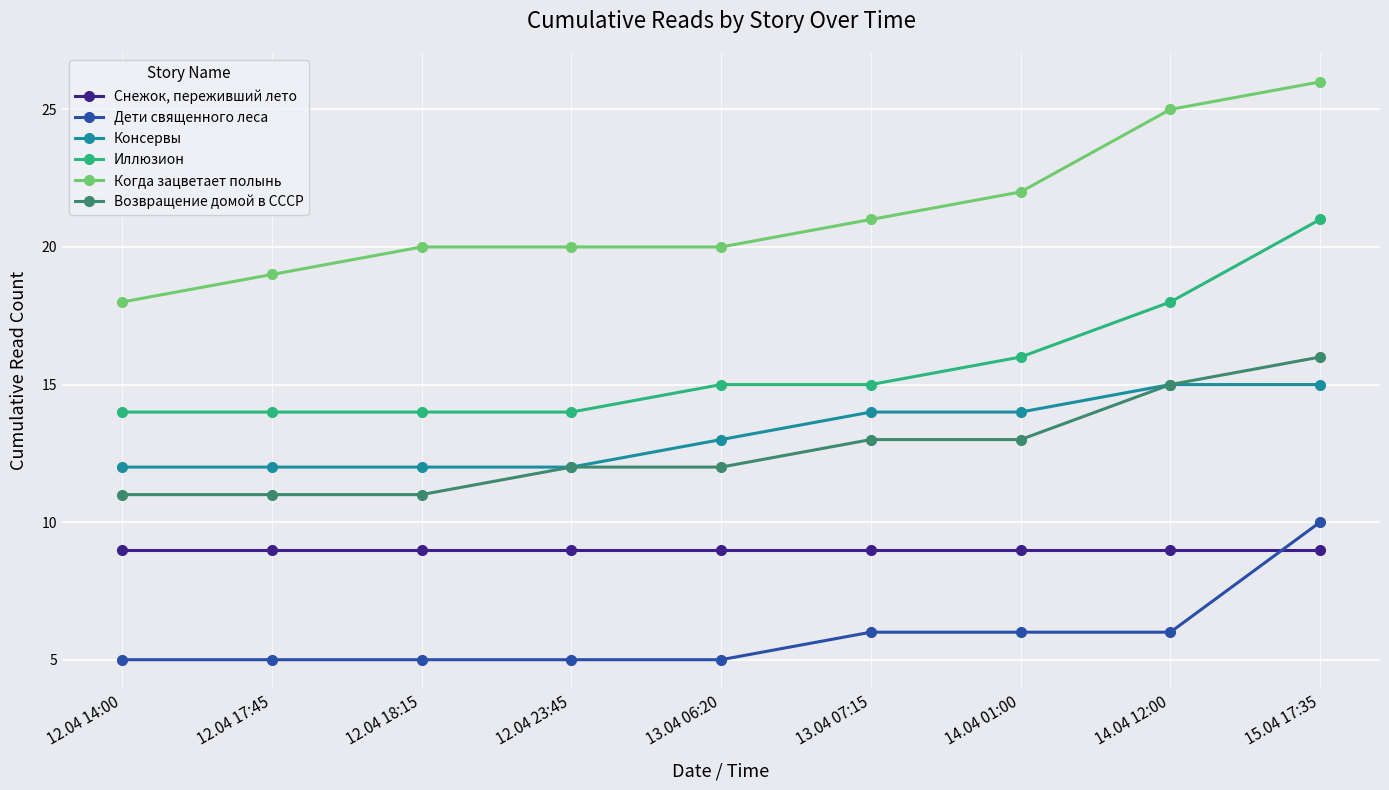

Is it true that Консервы equals 12 at 12.04 18:15?

True